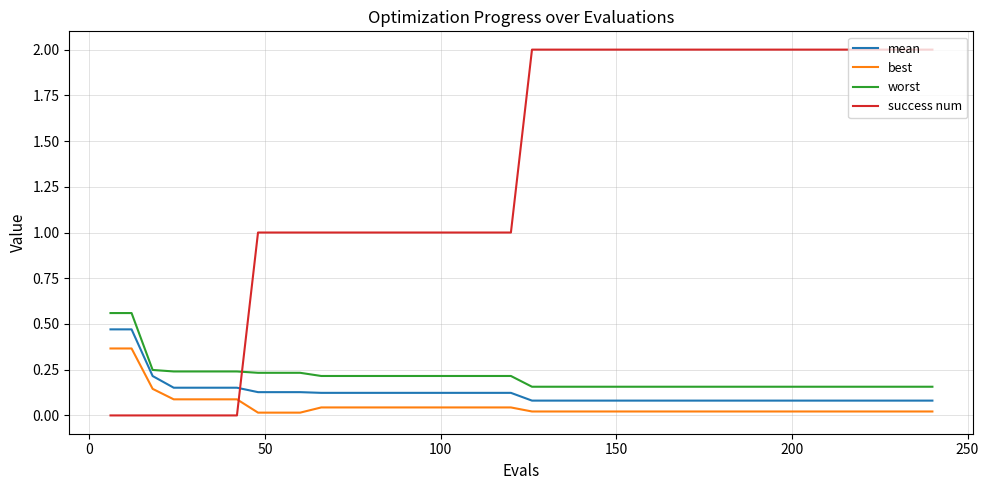

After their last crossing, which series has the higher values: mean or success num?

success num